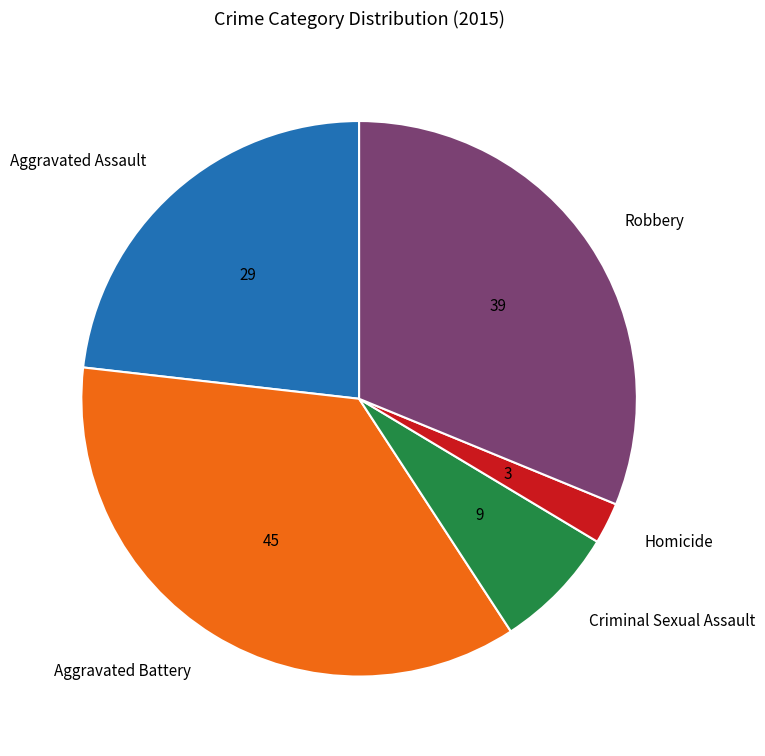

Combined, do Robbery and Criminal Sexual Assault account for over 50%?

No